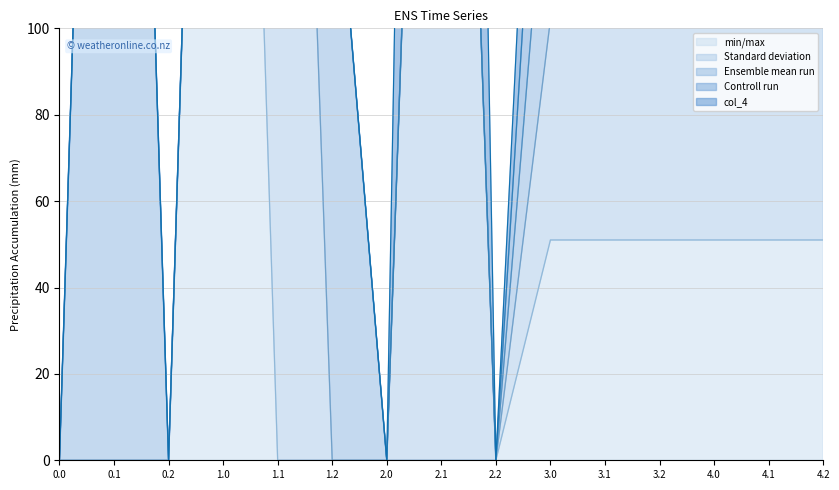

What is the greatest value displayed?

400.0